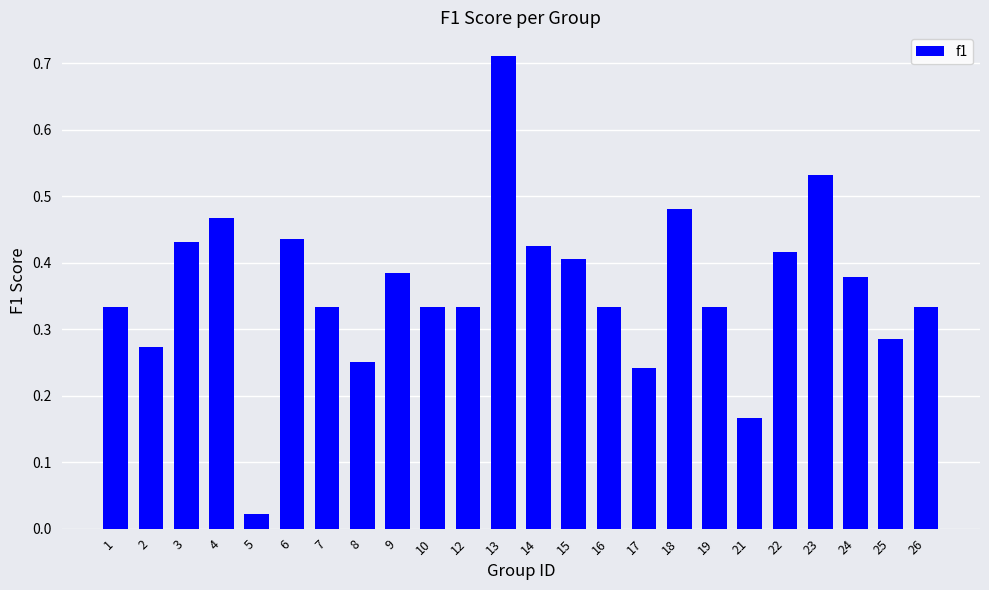

At which category does the chart reach its minimum across all series?

5